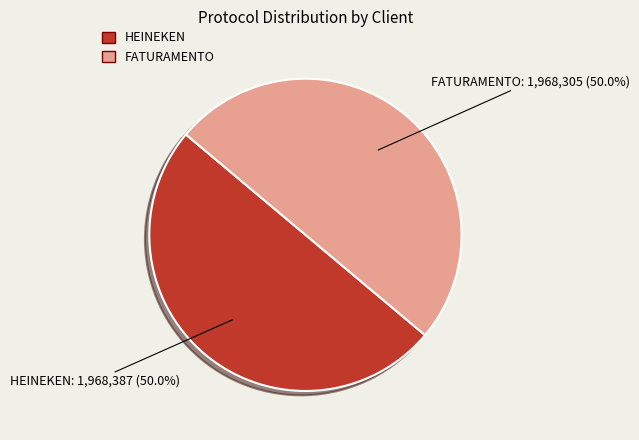

Approximately how many times larger is the value at FATURAMENTO compared to HEINEKEN?

1.0